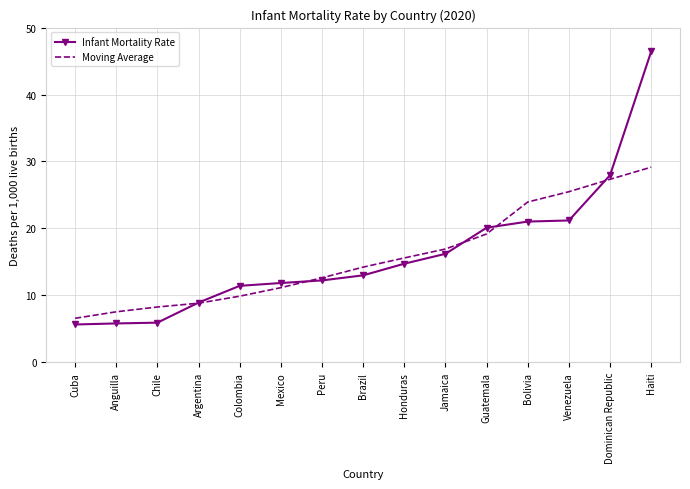

How many intersections are there between Infant Mortality Rate and Moving Average?

5